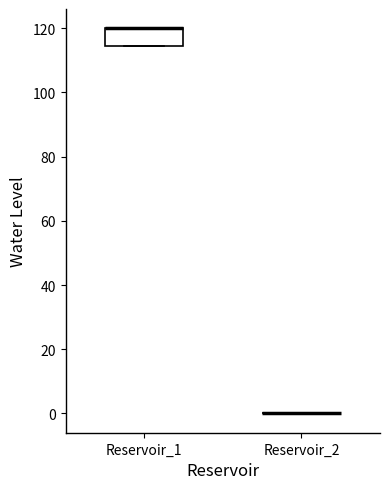

Reading left to right, transcribe this box plot: for each box, give where its median line is, the range the box spans, and where its two whiskers end, as read against the y-axis. The values are not printed on the chart, so give them approximately, as read against the axis.

Reservoir_1: median 120 (drawn on the box's upper edge), box 114 to 120, whiskers 114 to 120
Reservoir_2: box collapsed to a line at 0, whiskers 0 to 0